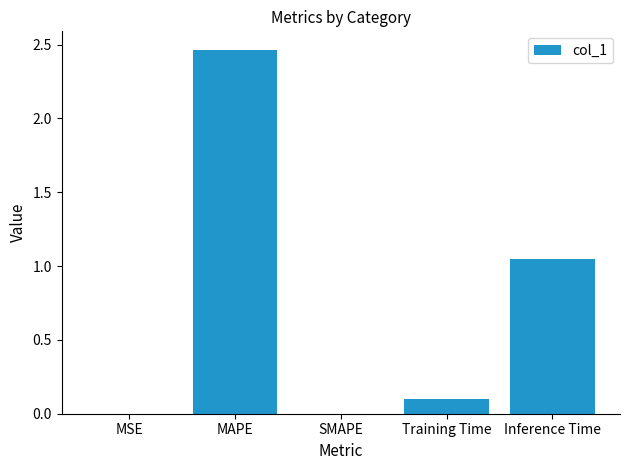

The value at MSE is 0.0. True or false?

True